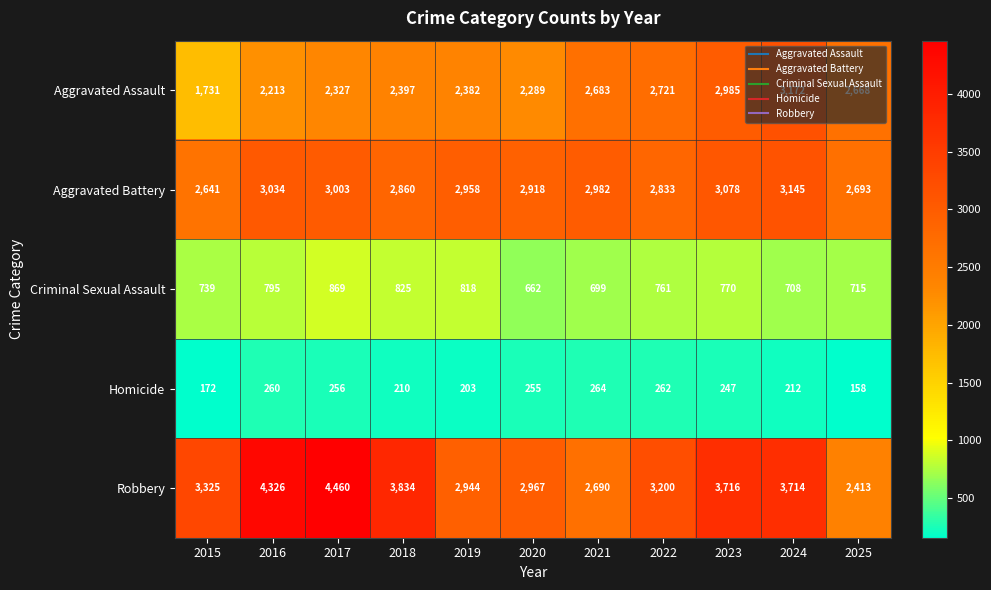

What is the difference between the second highest and minimum values in the Aggravated Battery series?

437